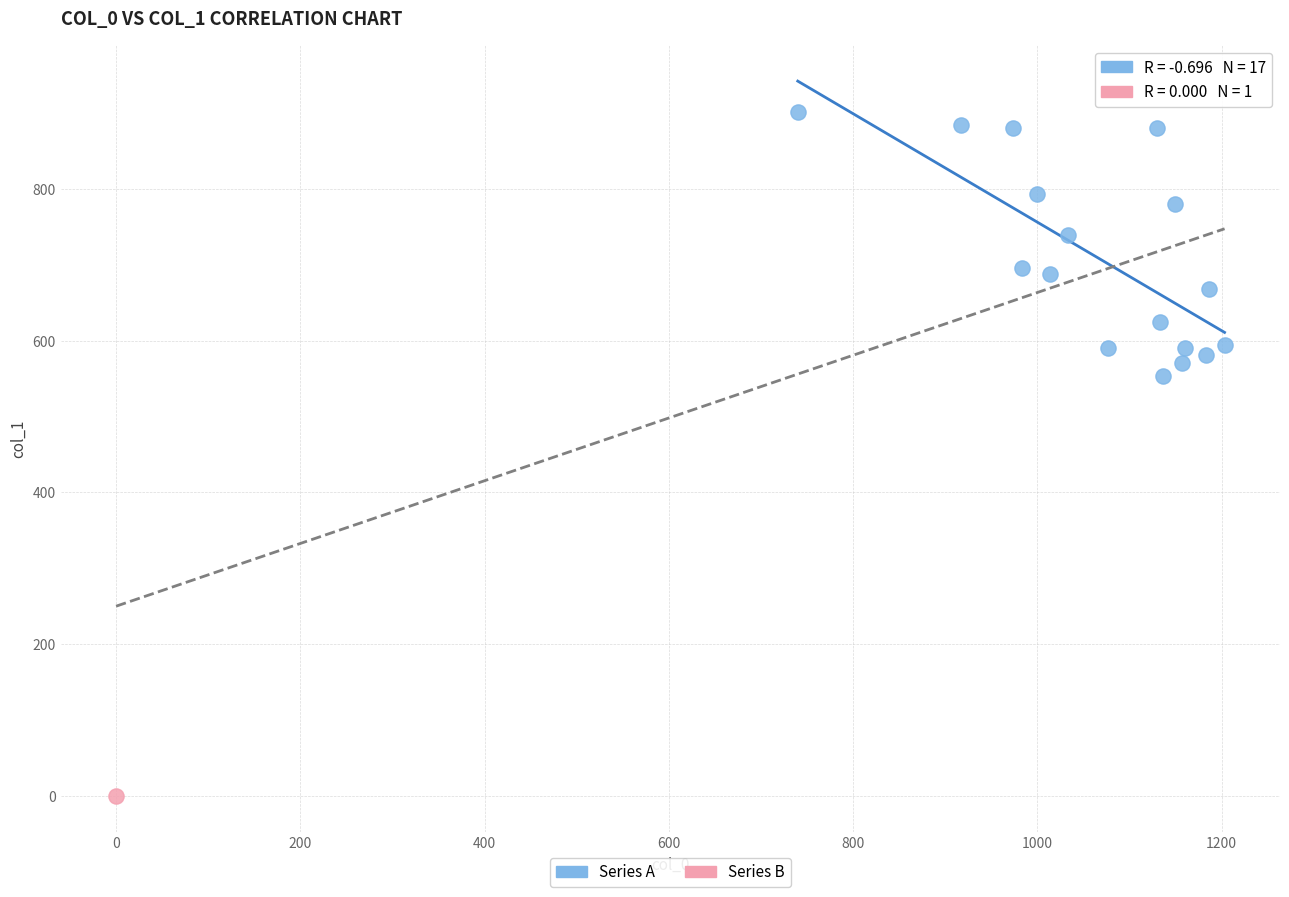

What are all the series names shown in the legend?

Series A, Series B